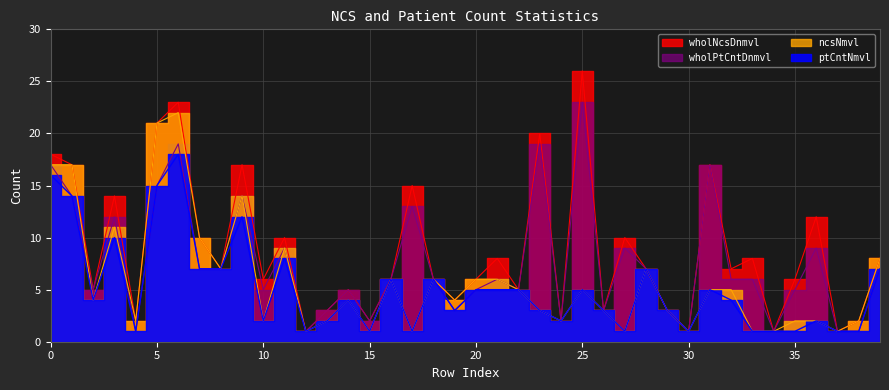

How many categories are shown in the chart?

40